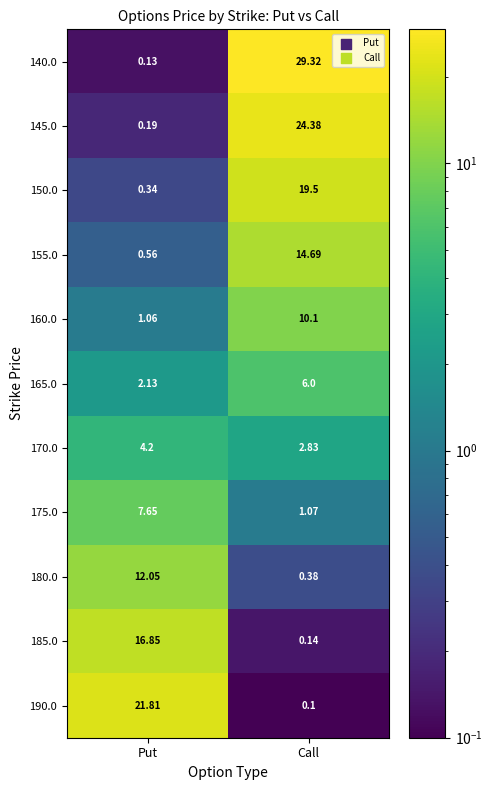

At which category does the chart reach its minimum across all series?

Call